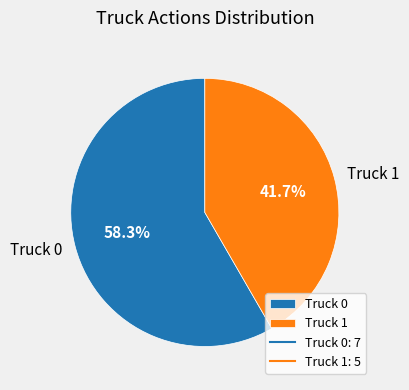

Is it true that Truck 1 is 50% of the pie?

False